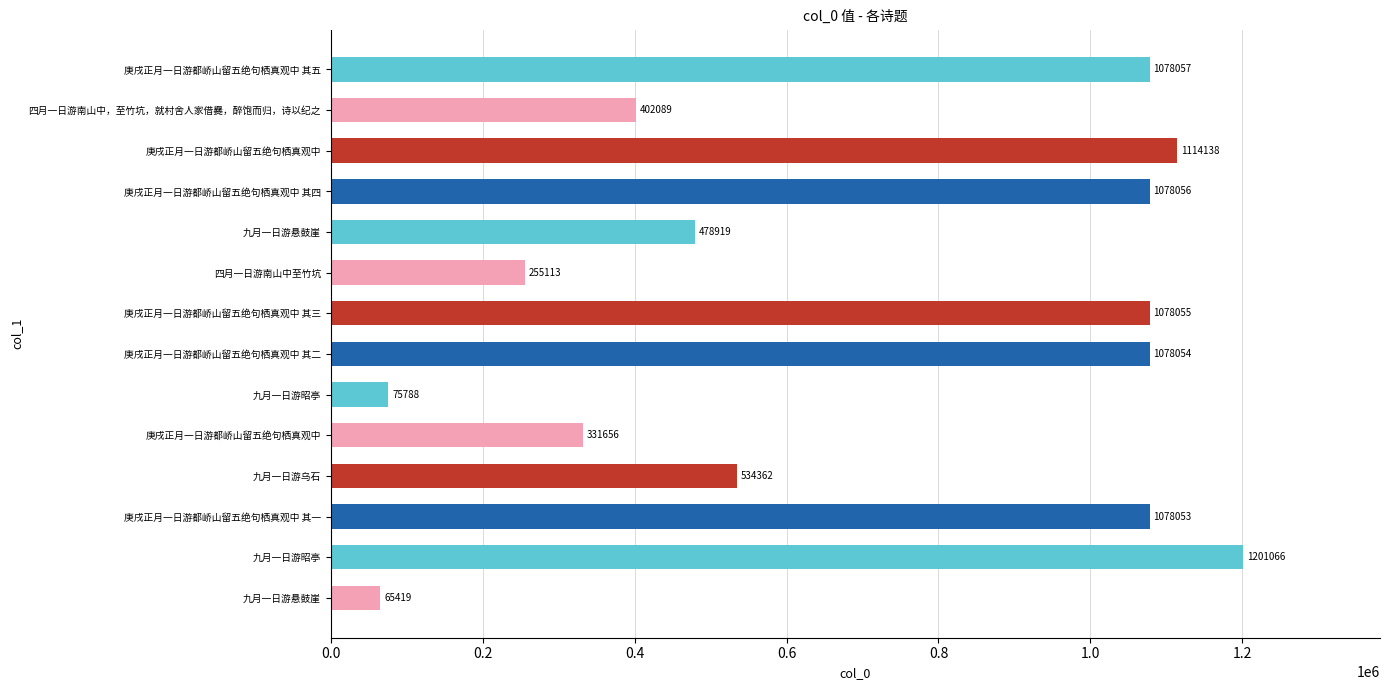

Count the number of data series in this chart.

1